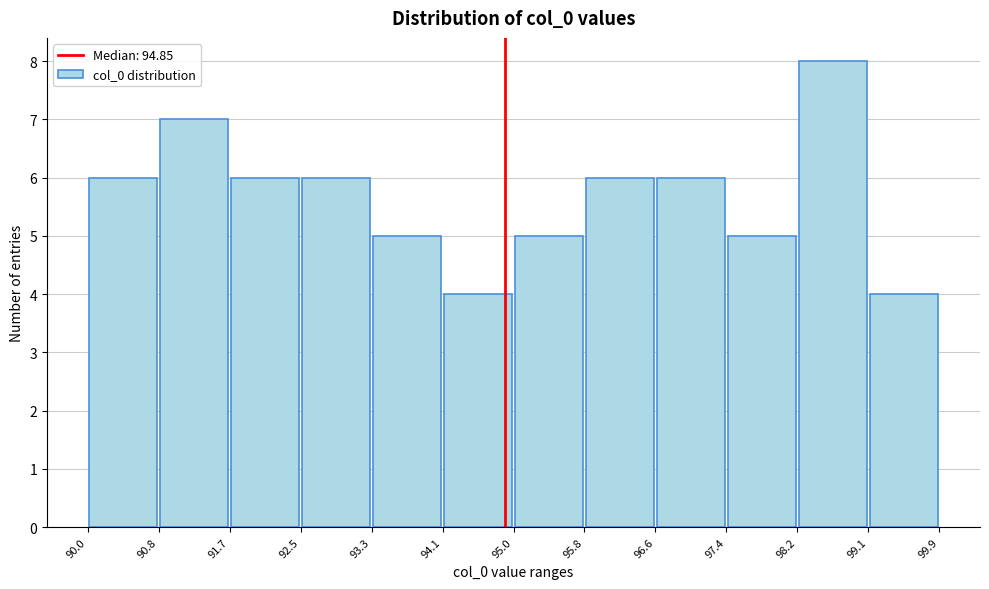

Reading left to right, transcribe this chart: for each bar, give the range it covers on the x-axis and its height. The values are not printed on the chart, so give them approximately, as read against the axis.

90.0 to 90.8: 6
90.8 to 91.7: 7
91.7 to 92.5: 6
92.5 to 93.3: 6
93.3 to 94.1: 5
94.1 to 95.0: 4
95.0 to 95.8: 5
95.8 to 96.6: 6
96.6 to 97.4: 6
97.4 to 98.2: 5
98.2 to 99.1: 8
99.1 to 99.9: 4